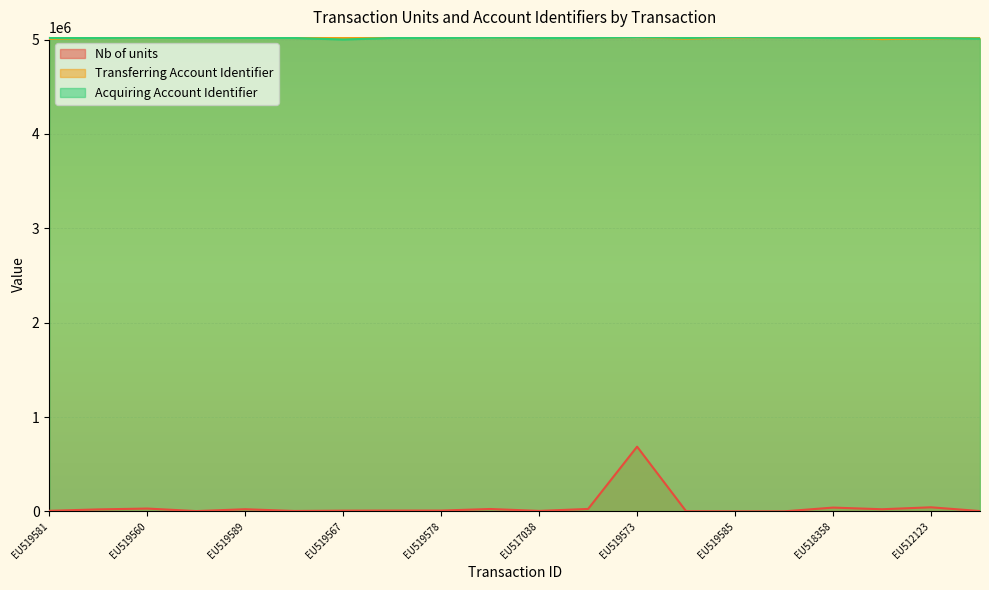

Reading left to right, extract all data points from this chart.

Nb of units: EU519581=6186	EU519591=21025	EU519560=30000	EU519588=3308	EU519589=22813	EU517026=4528	EU519567=7903	EU517033=8834	EU519578=8762	EU519570=25273	EU517038=5226	EU519586=25856	EU519573=686000	EU512686=2150	EU519585=411	EU519577=411	EU518358=40239	EU519517=22775	EU512123=43367	EU519562=3500
Transferring Account Identifier: EU519581=5006638	EU519591=5020051	EU519560=5017497	EU519588=5026707	EU519589=5019749	EU517026=5016314	EU519567=5017497	EU517033=5016356	EU519578=5026963	EU519570=5027681	EU517038=5016357	EU519586=5019748	EU519573=5027681	EU512686=5009389	EU519585=5022593	EU519577=5026707	EU518358=5023751	EU519517=5004696	EU512123=5011977	EU519562=5017211
Acquiring Account Identifier: EU519581=5016380	EU519591=5016380	EU519560=5018704	EU519588=5016380	EU519589=5016380	EU517026=5016380	EU519567=5000306	EU517033=5016380	EU519578=5016380	EU519570=5023148	EU517038=5016380	EU519586=5016380	EU519573=5027964	EU512686=5016380	EU519585=5026707	EU519577=5022590	EU518358=5016380	EU519517=5016380	EU512123=5016380	EU519562=5009516